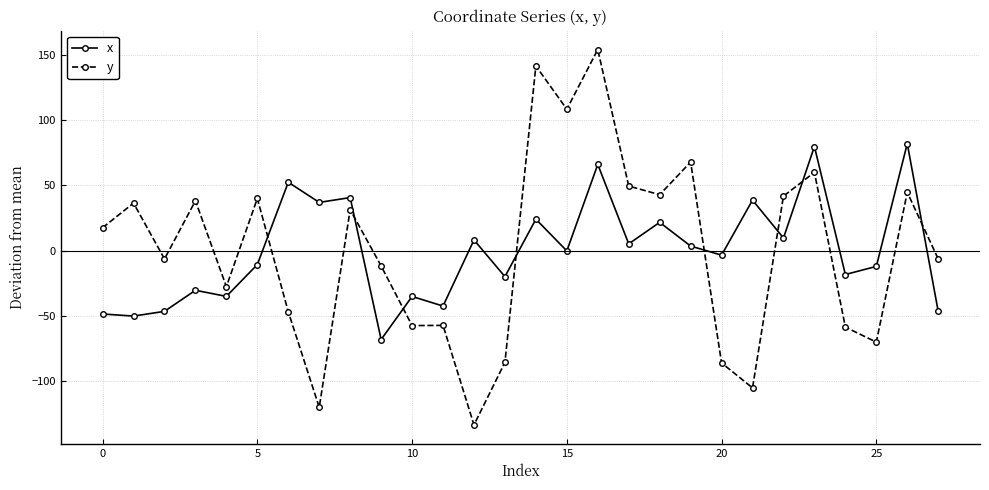

What is the difference between the maximum and second lowest values in the x series?

132.5